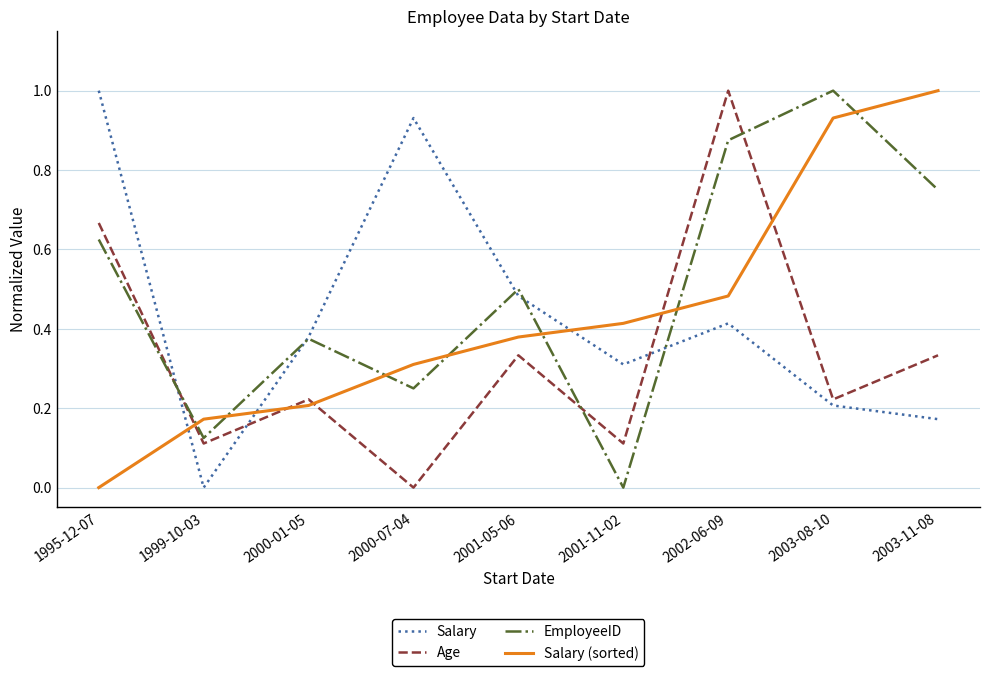

Where is EmployeeID nearest to the value 0?

2001-11-02